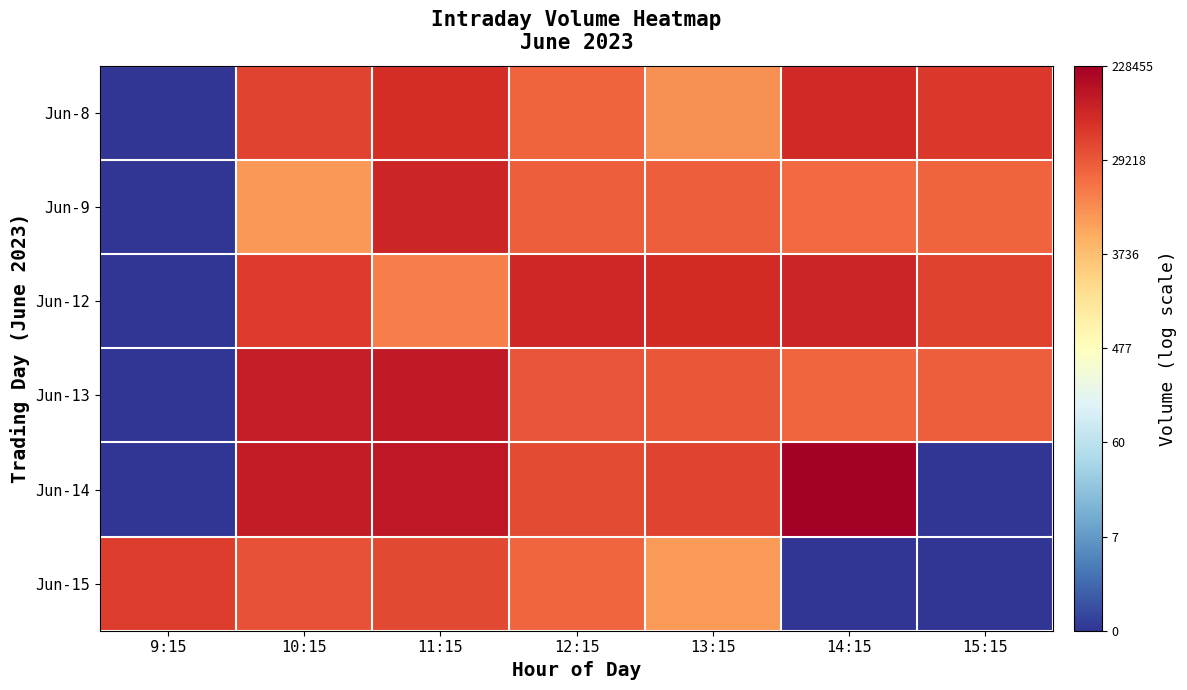

Reading right to left, what are all the values shown in this chart?

Jun-8: 15:15=10.9	14:15=11.2	13:15=9.2	12:15=10.1	11:15=11.2	10:15=10.7	9:15=0.0
Jun-9: 15:15=10.1	14:15=9.9	13:15=10.1	12:15=10.2	11:15=11.3	10:15=9.0	9:15=0.0
Jun-12: 15:15=10.7	14:15=11.4	13:15=11.2	12:15=11.3	11:15=9.5	10:15=10.9	9:15=0.0
Jun-13: 15:15=10.1	14:15=10.0	13:15=10.3	12:15=10.3	11:15=11.7	10:15=11.5	9:15=0.0
Jun-14: 15:15=0.0	14:15=12.3	13:15=10.7	12:15=10.5	11:15=11.7	10:15=11.6	9:15=0.0
Jun-15: 15:15=0.0	14:15=0.0	13:15=9.0	12:15=10.0	11:15=10.6	10:15=10.4	9:15=10.8